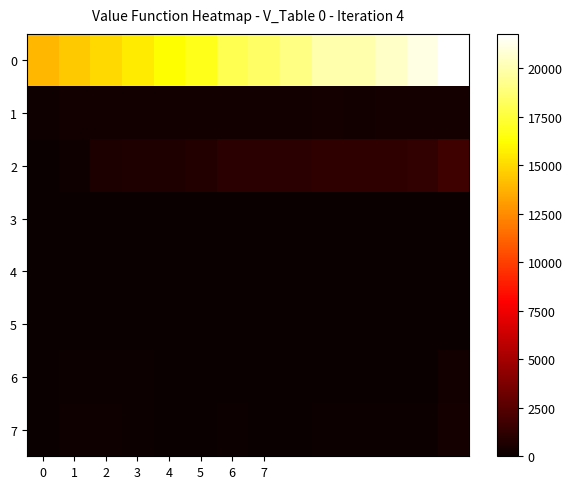

Reading left to right, list all the values displayed in this chart.

row_0: 13919	14516	15000	15600	16205	16811	18014	18396	19061	19910	19909	20531	21146	21762
row_1: 242	257	261	280	286	300	312	327	338	348	308	358	369	378
row_2: 0	246	597	682	729	807	1051	1083	1089	1235	1235	1245	1302	1770
row_3: 4	5	1	9	14	17	3	12	20	15	18	2	19	10
row_4: 25	26	27	28	29	30	32	33	34	35	35	36	37	38
row_5: 40	40	40	40	40	40	40	40	40	40	40	40	40	40
row_6: 0	145	145	111	33	27	65	15	24	68	68	32	39	319
row_7: 0	178	215	147	85	74	141	75	76	130	130	86	96	396